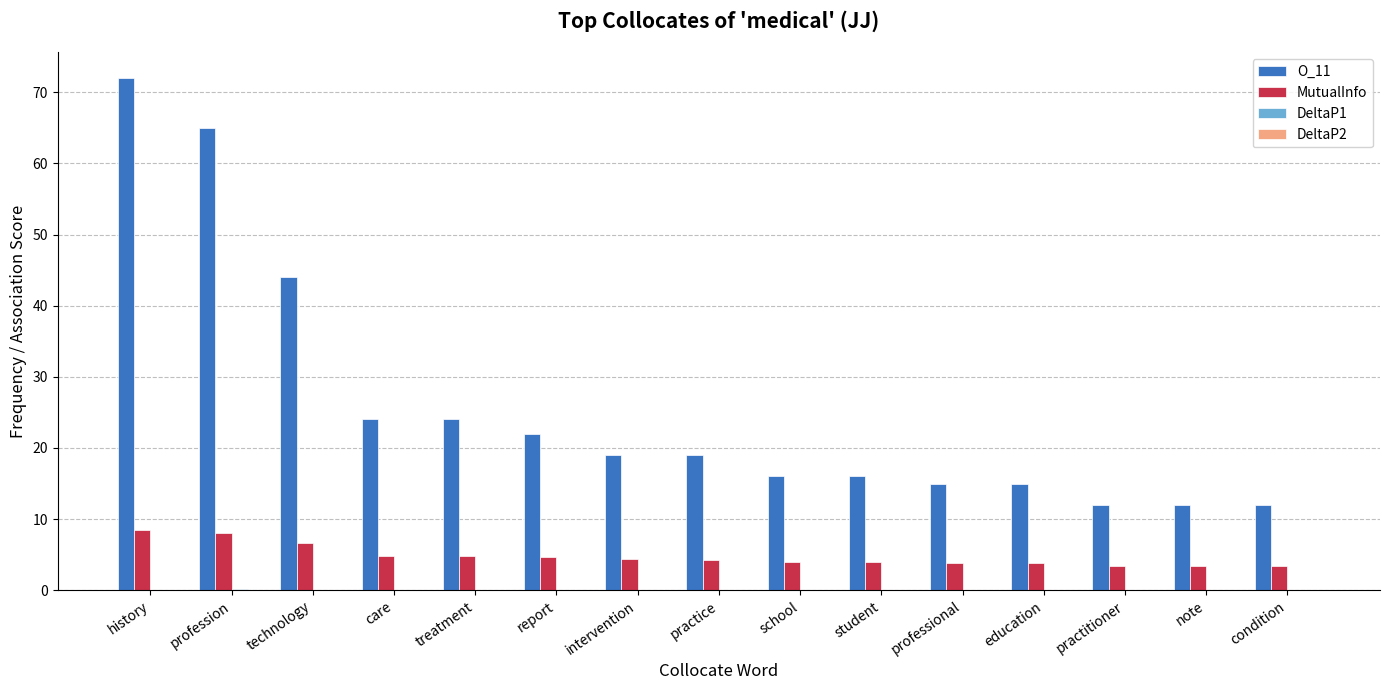

What is the spread (max minus min) of values at care?

24.0